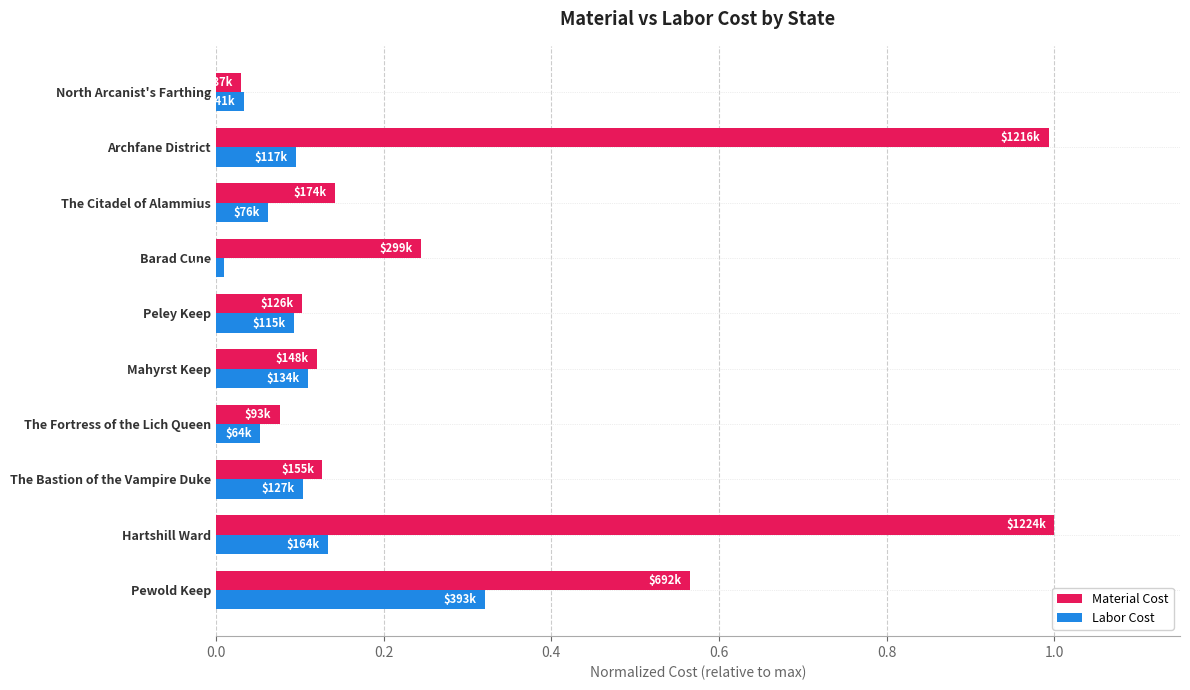

Which series has the largest range (max minus min)?

Material Cost